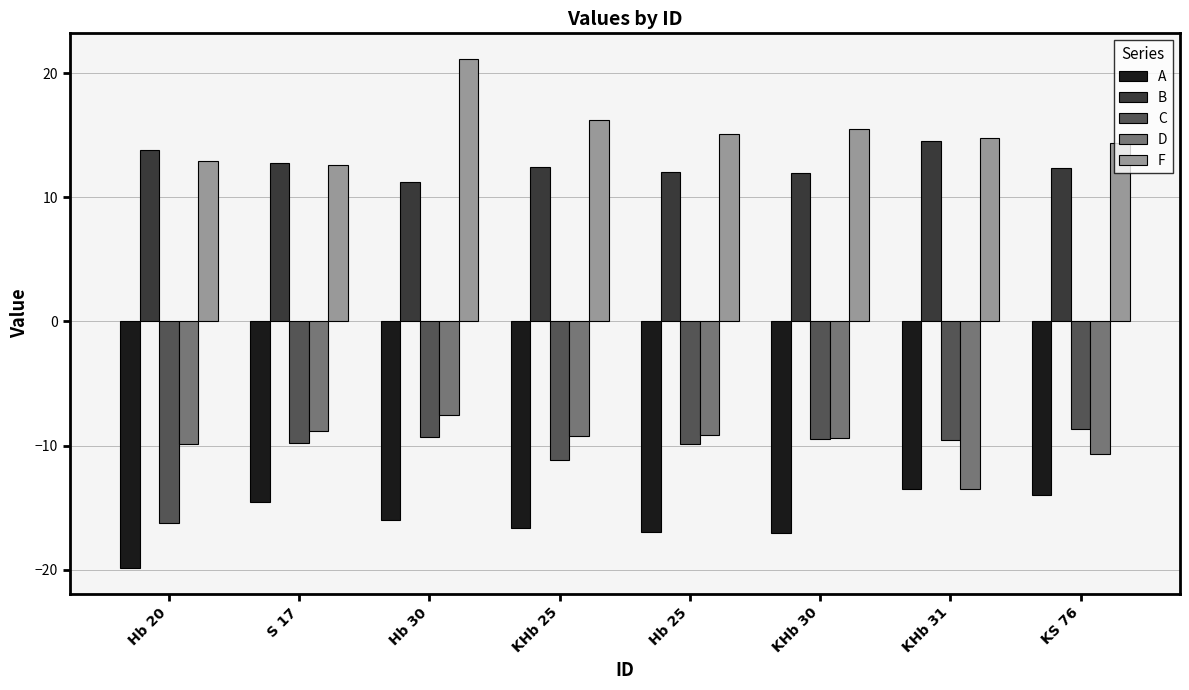

What is the spread (max minus min) of values at Hb 30?

37.1